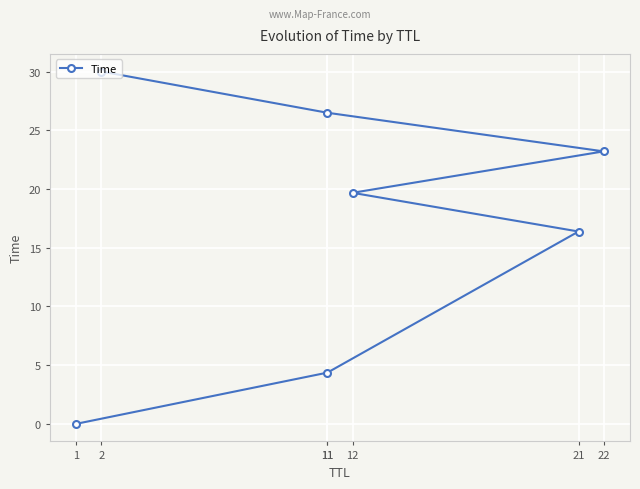

Where does the data first go above 19?

12